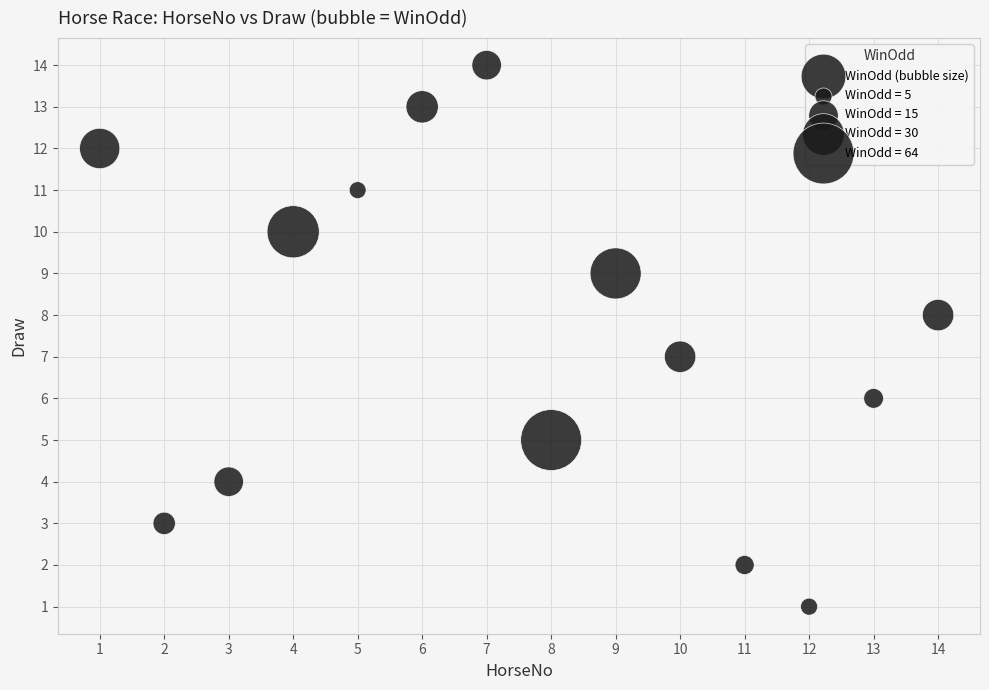

What is the range of X values (max minus min)?

13